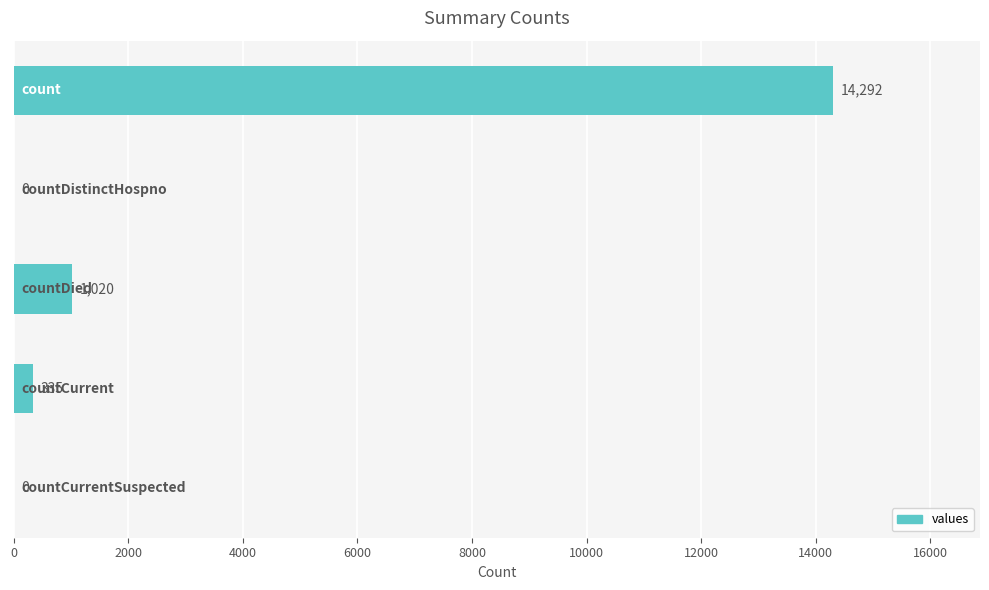

What is the sum of all values?

15647